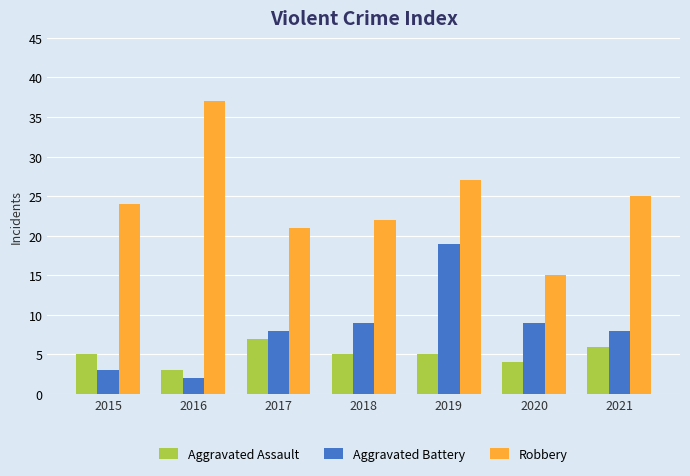

What is the difference between the Robbery values at 2019 and 2016?

10